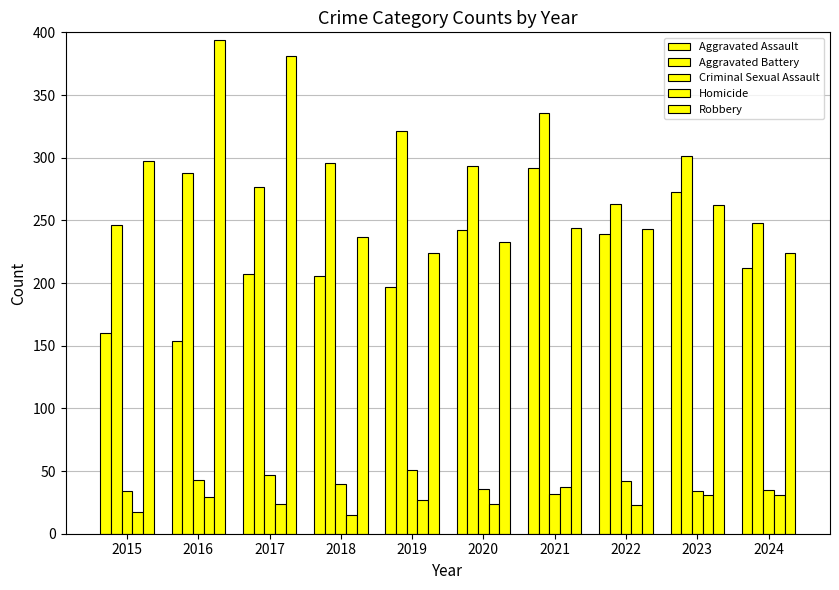

What is the average value of the Aggravated Assault series?

218